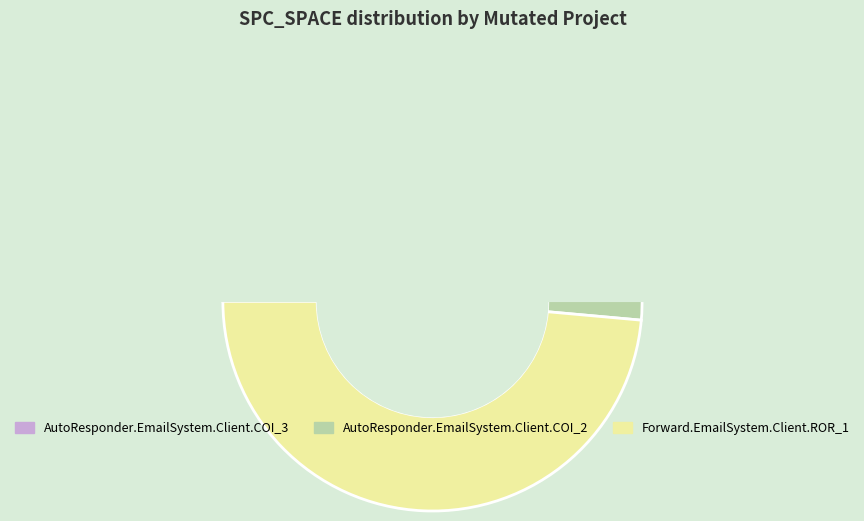

How many segments does this pie chart have?

3